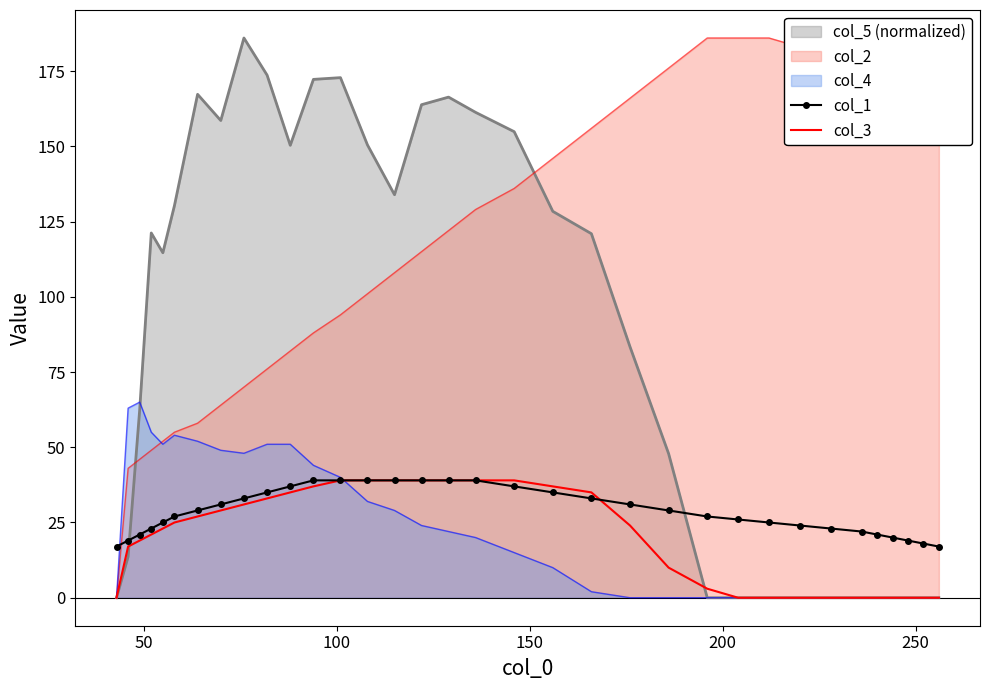

How many lines are shown in the chart?

2